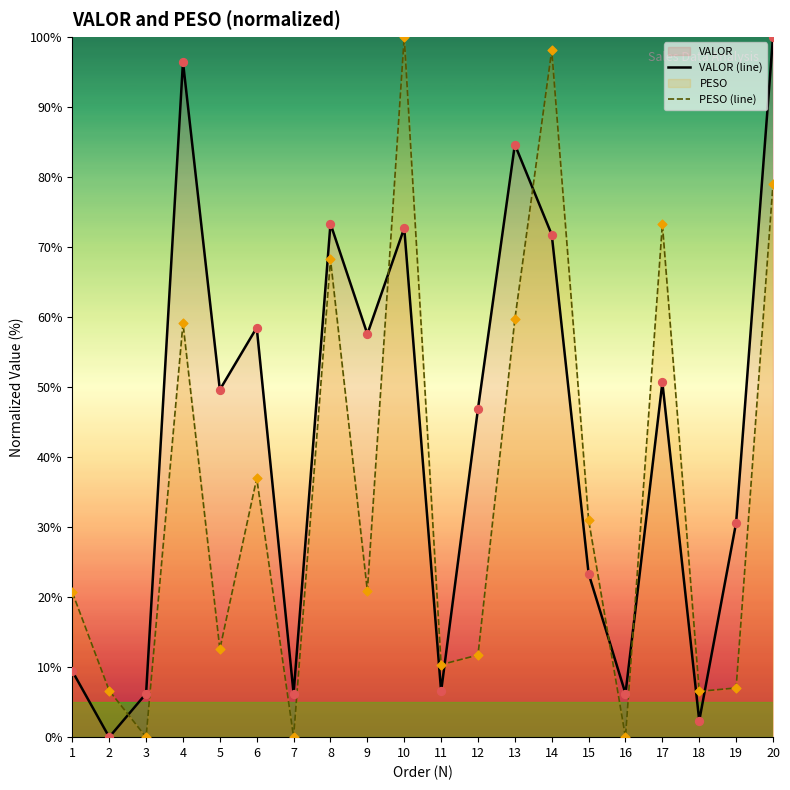

What is the total value across all series at 11?

16.9